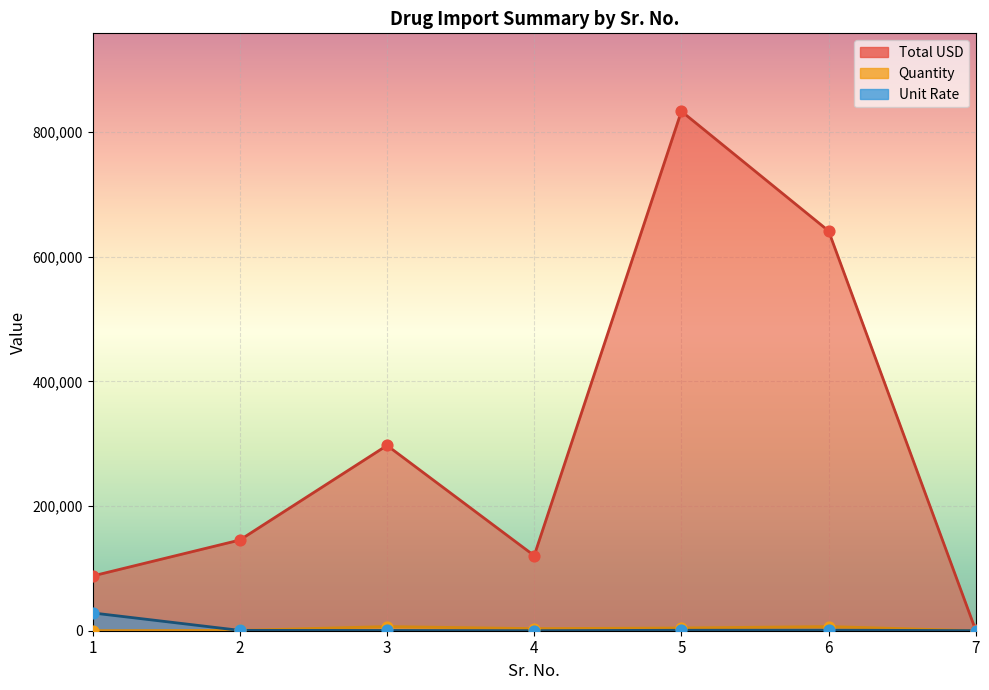

Is the value of Unit Rate at 7 greater than the value of Total USD at 6?

No